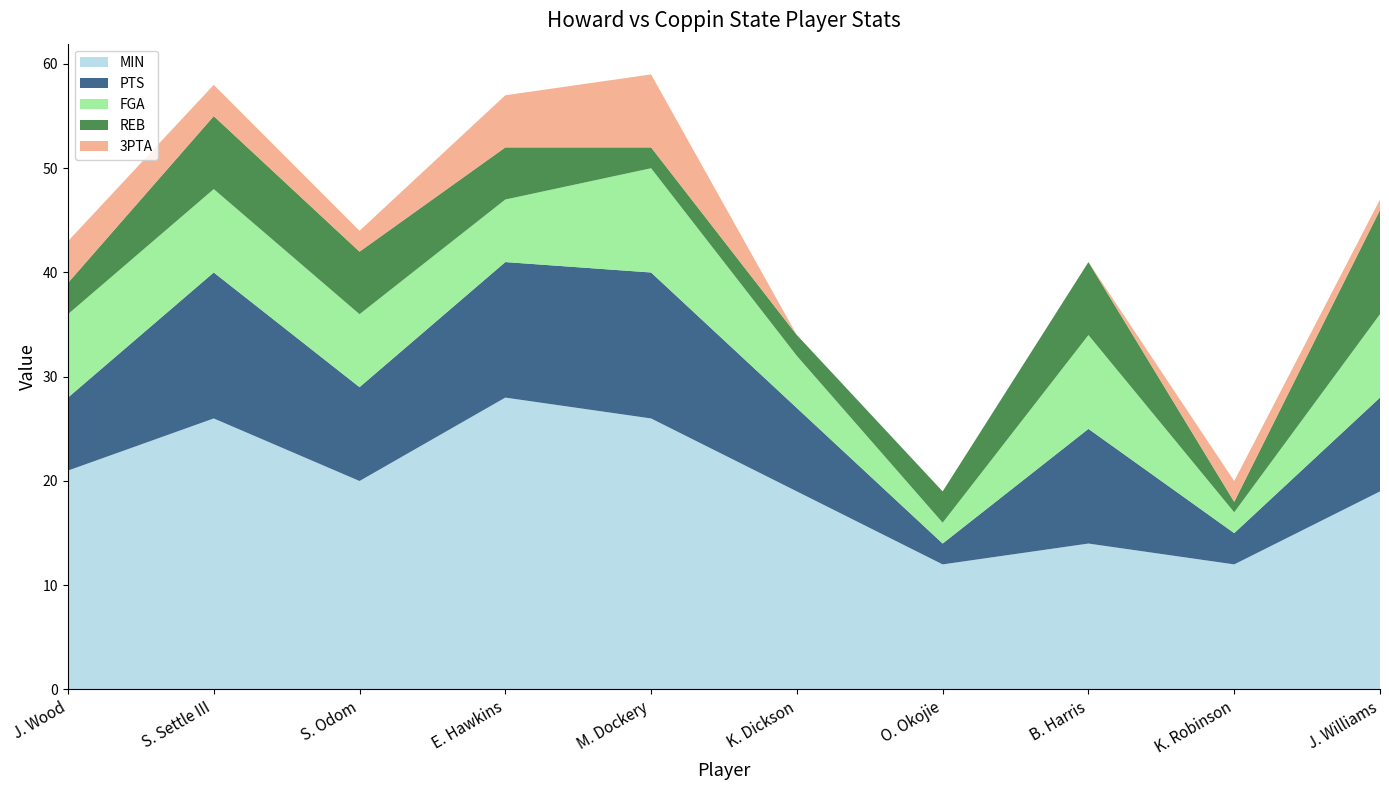

Reading left to right, transcribe all the data shown in this chart.

MIN: J. Wood=21	S. Settle III=26	S. Odom=20	E. Hawkins=28	M. Dockery=26	K. Dickson=19	O. Okojie=12	B. Harris=14	K. Robinson=12	J. Williams=19
PTS: J. Wood=7	S. Settle III=14	S. Odom=9	E. Hawkins=13	M. Dockery=14	K. Dickson=8	O. Okojie=2	B. Harris=11	K. Robinson=3	J. Williams=9
FGA: J. Wood=8	S. Settle III=8	S. Odom=7	E. Hawkins=6	M. Dockery=10	K. Dickson=5	O. Okojie=2	B. Harris=9	K. Robinson=2	J. Williams=8
REB: J. Wood=3	S. Settle III=7	S. Odom=6	E. Hawkins=5	M. Dockery=2	K. Dickson=2	O. Okojie=3	B. Harris=7	K. Robinson=1	J. Williams=10
3PTA: J. Wood=4	S. Settle III=3	S. Odom=2	E. Hawkins=5	M. Dockery=7	K. Dickson=0	O. Okojie=0	B. Harris=0	K. Robinson=2	J. Williams=1